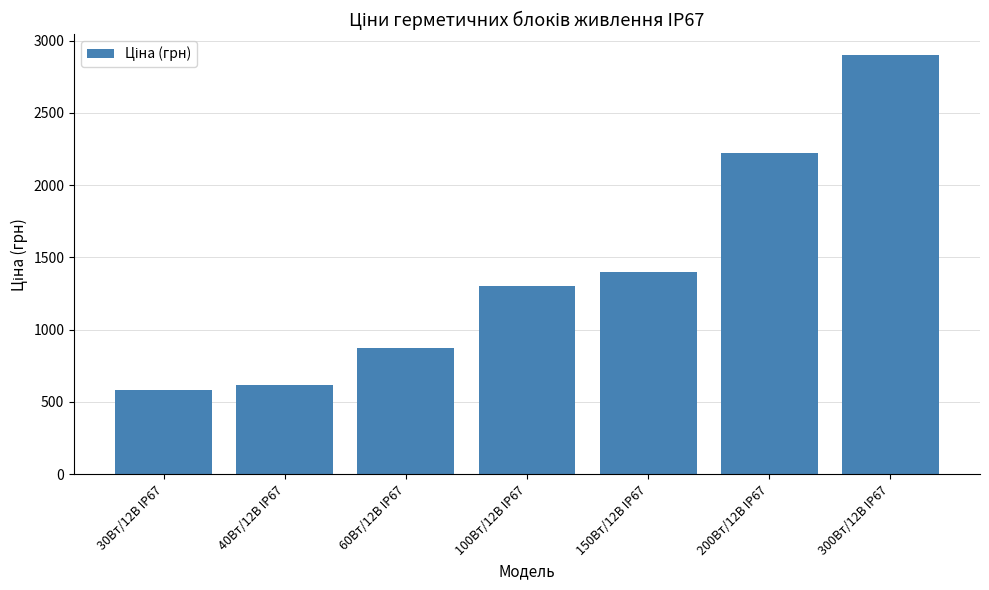

What is the maximum value shown in the chart?

2900